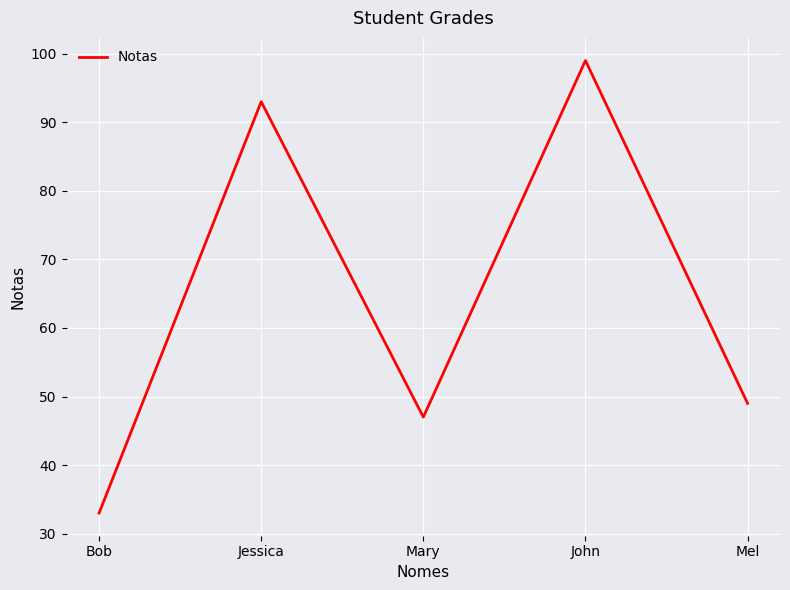

Reading right to left, extract all data points from this chart.

49	99	47	93	33